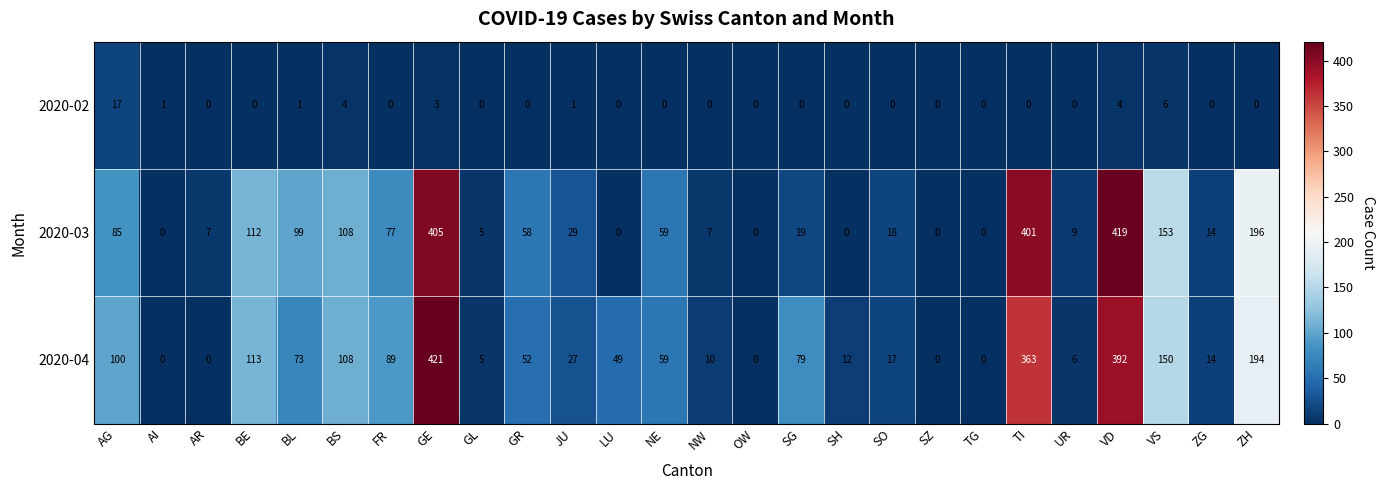

What is the average value of the 2020-03 series?

88